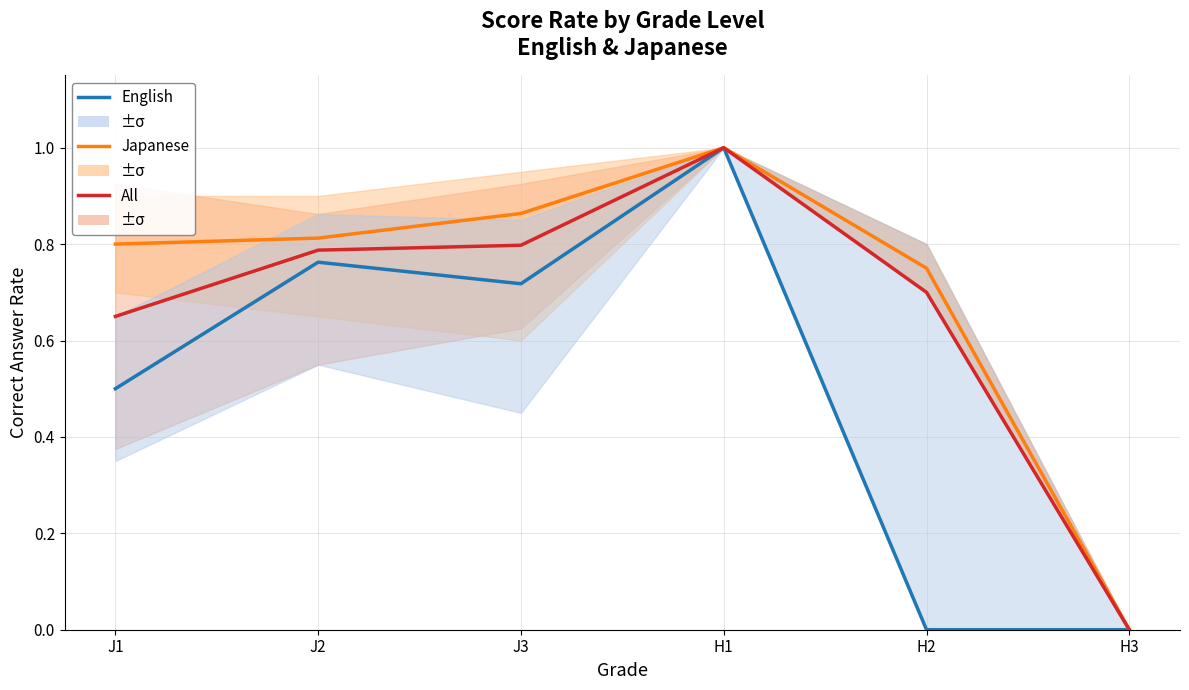

Reading right to left, what are all the values shown in this chart?

English: 0.0	0.0	1.0	0.7	0.8	0.5
Japanese: 0.0	0.8	1.0	0.9	0.8	0.8
All: 0.0	0.7	1.0	0.8	0.8	0.7